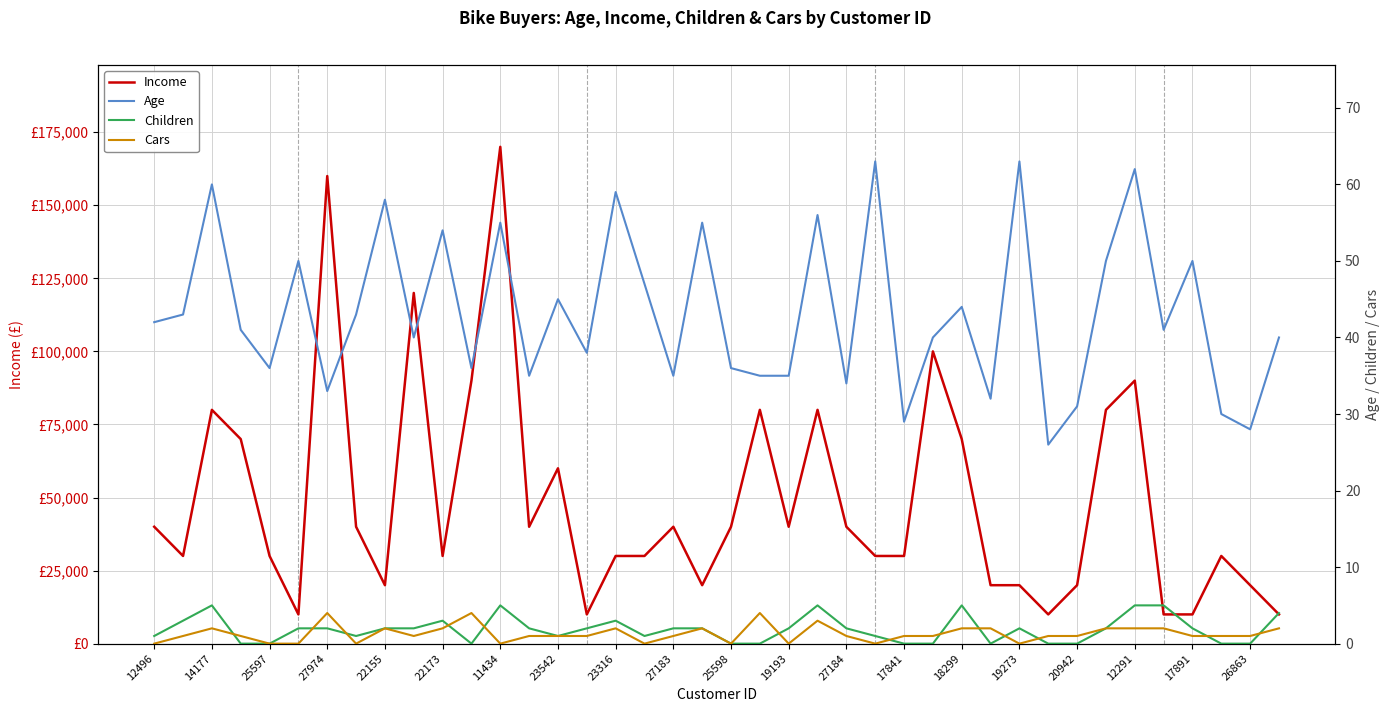

The Income series shows 9992 at 19193. True or false?

False